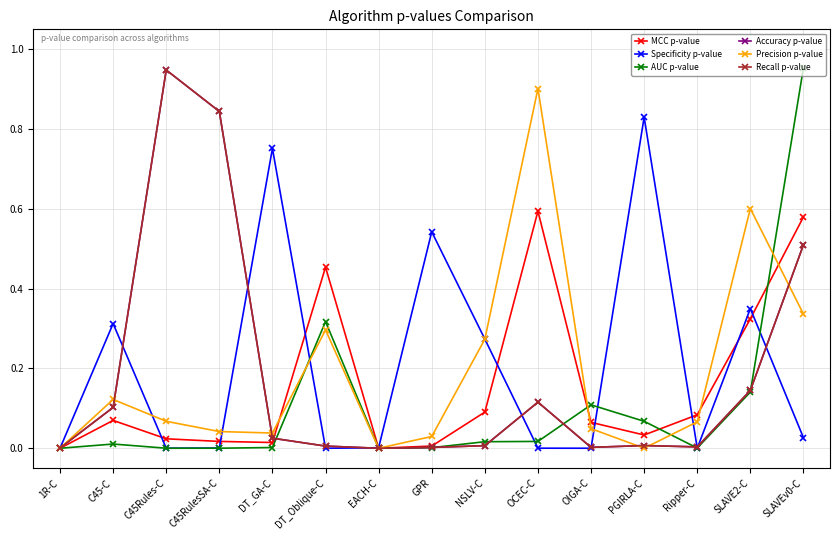

What is the sum of the AUC p-value values at EACH-C and DT_Oblique-C?

0.3